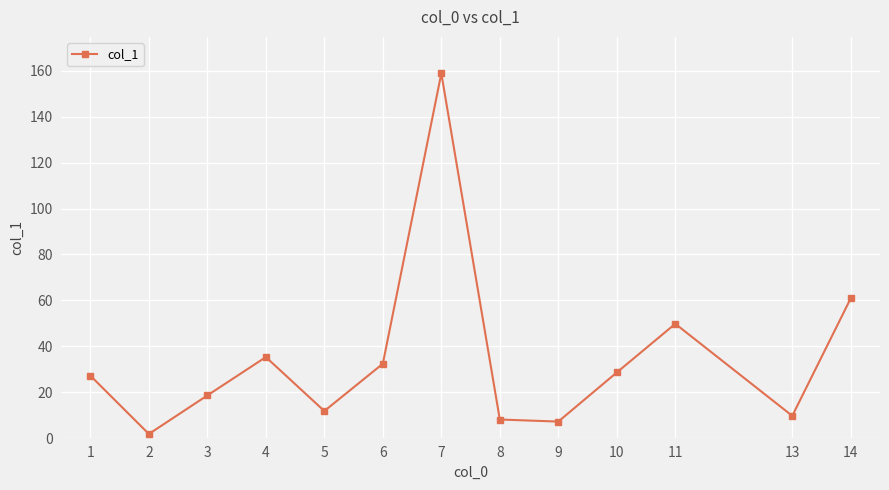

What is the ratio of the value at 1 to the value at 4?

0.8